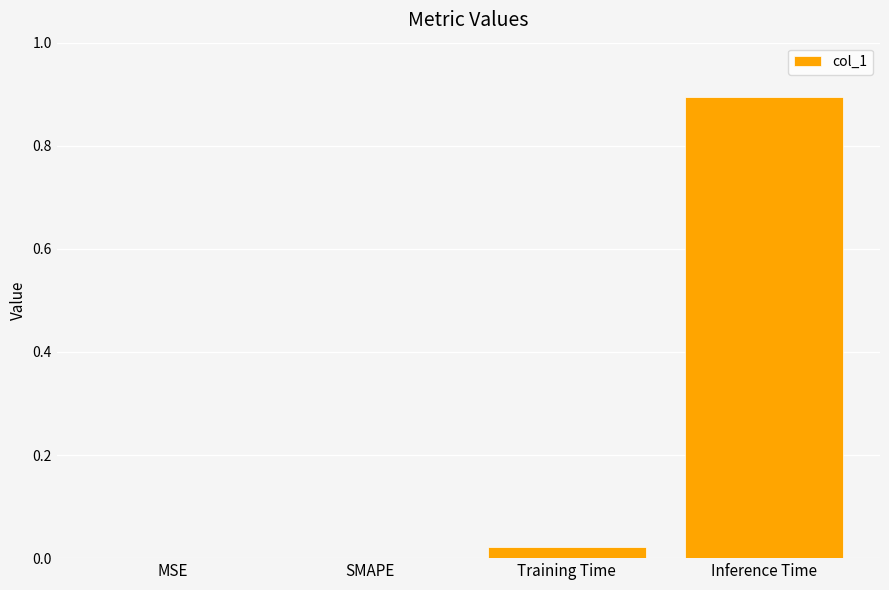

What is the sum of all values?

0.9